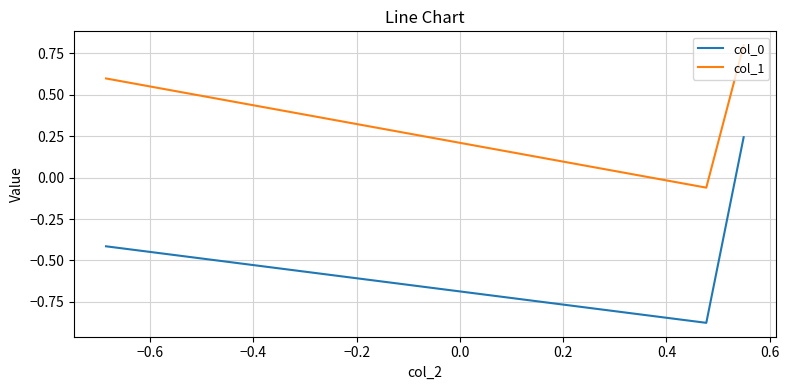

What are all the series names shown in the legend?

col_0, col_1